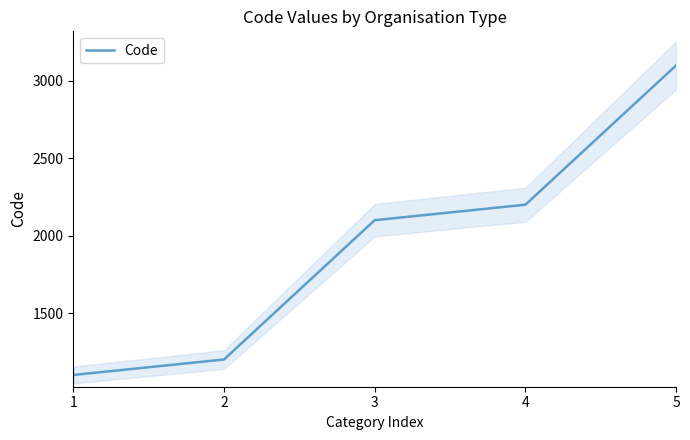

Which has a higher value, 4 or 5?

5